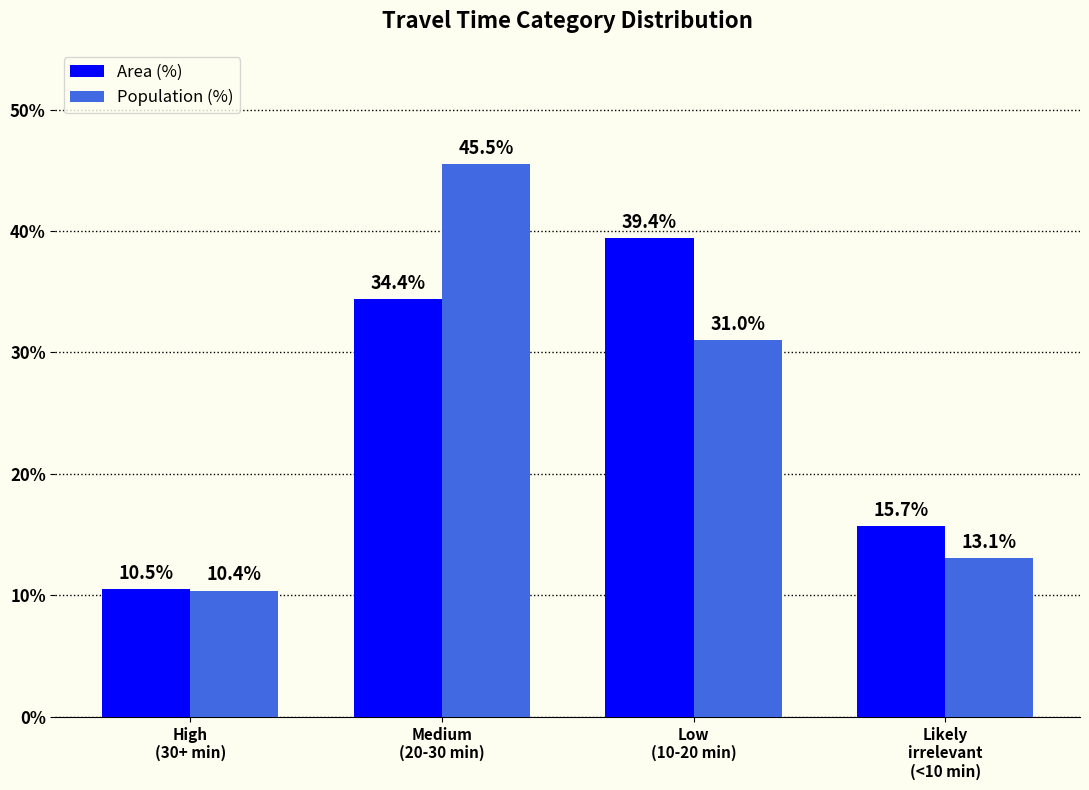

How many categories are shown in the chart?

4